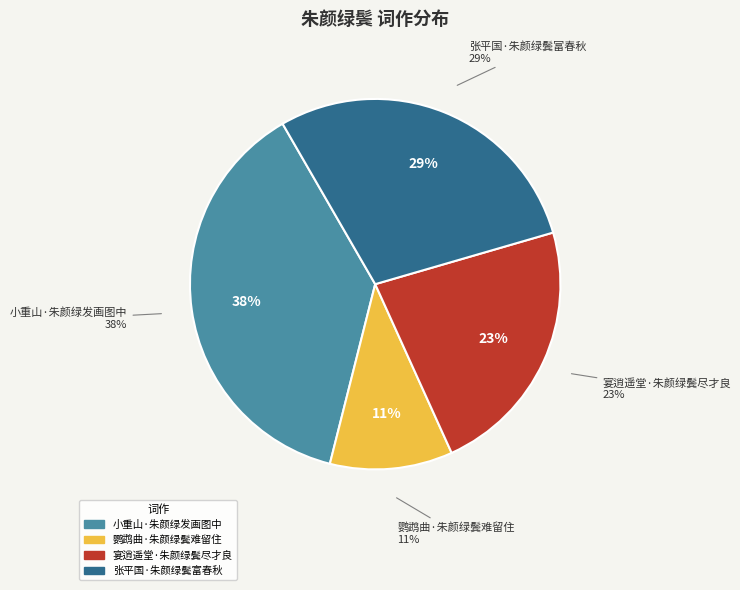

Approximately how many times larger is the value at 张平国·朱颜绿鬓富春秋 compared to 鹦鹉曲·朱颜绿鬓难留住?

2.7